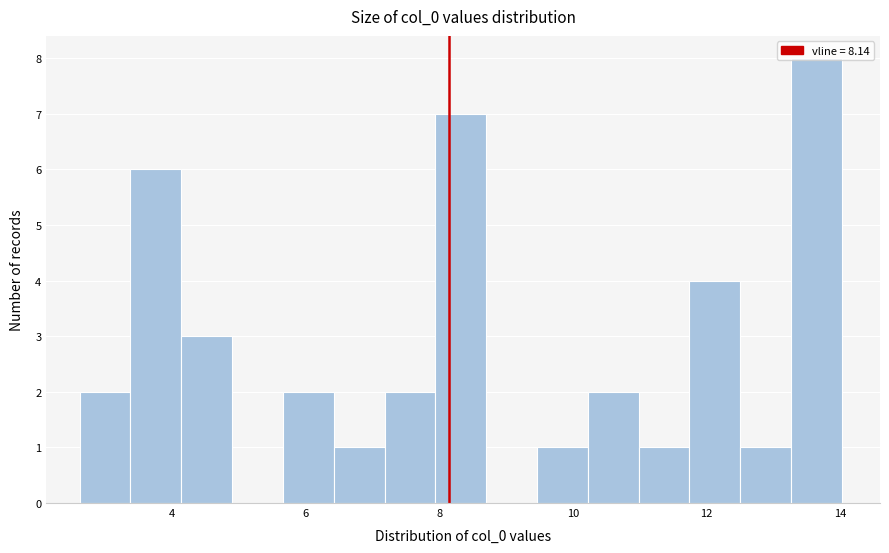

Read against the x-axis, roughly where is the centre of the tallest bar?

13.6